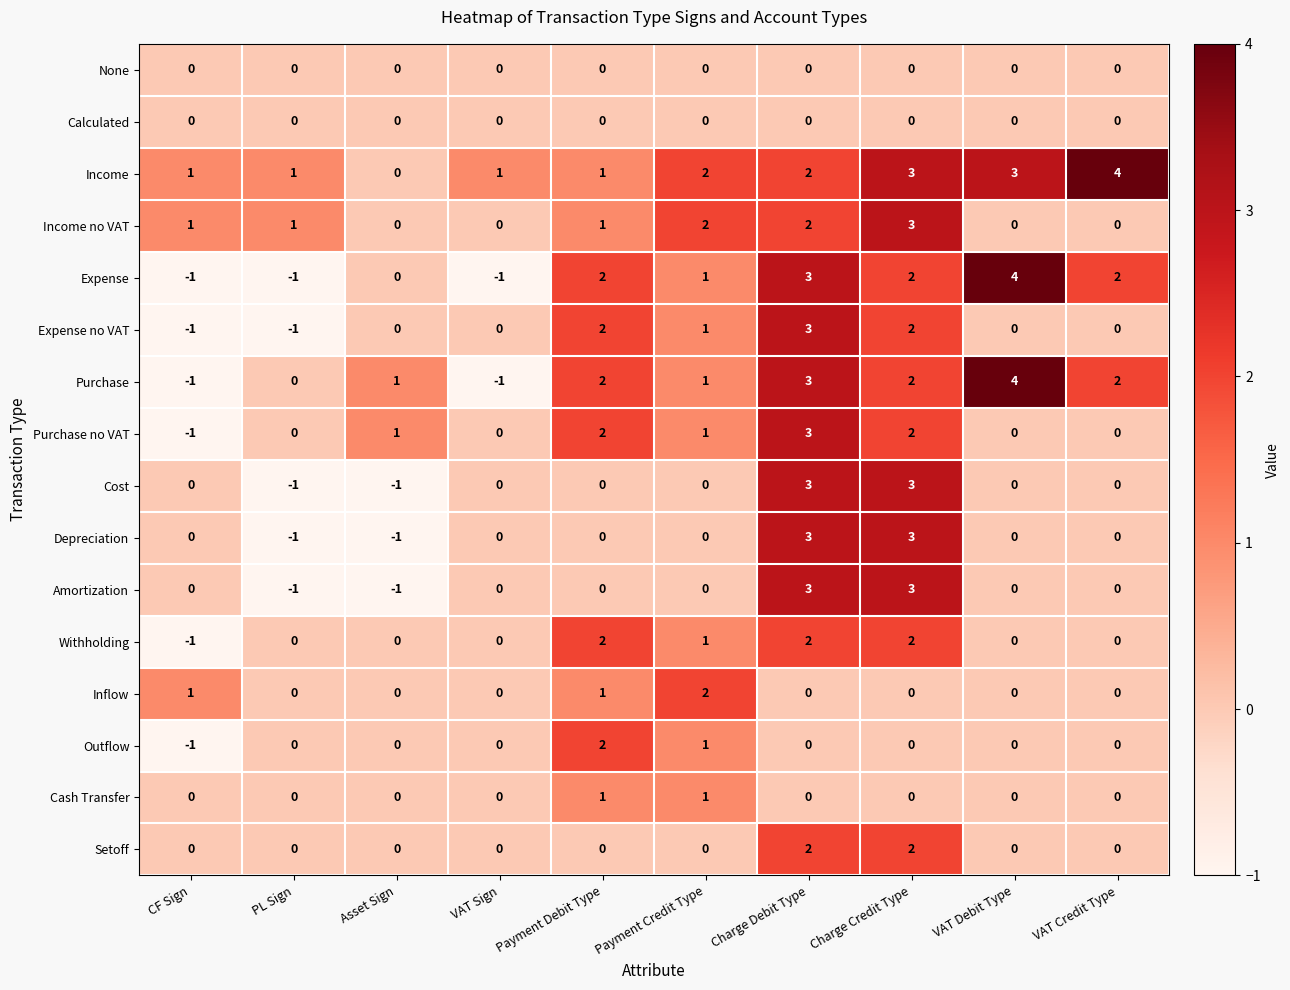

What is the sum of all Cost values?

4